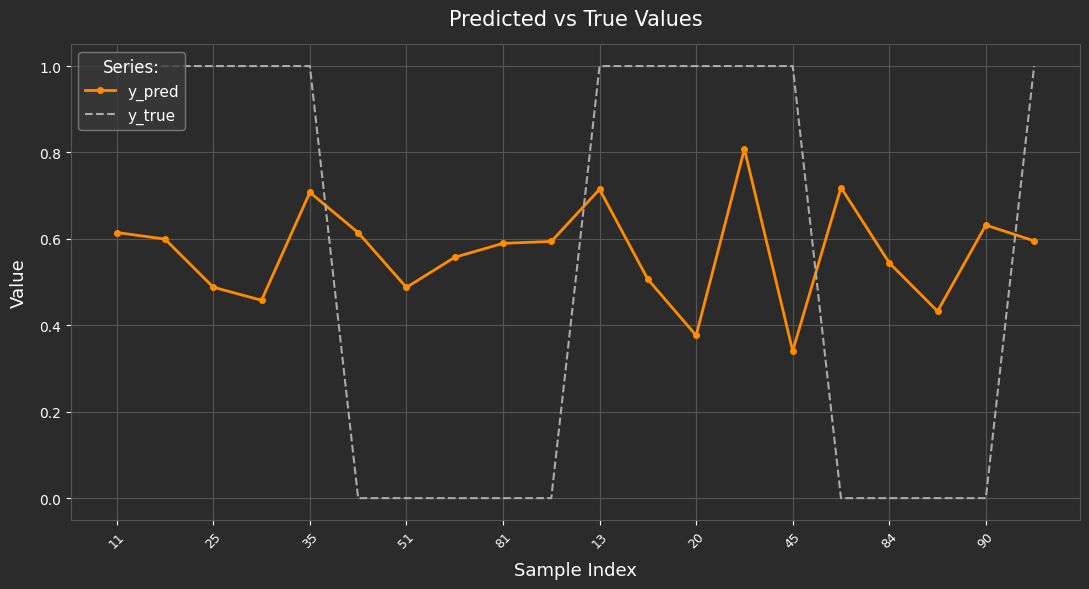

Which series has the widest spread of values?

y_true